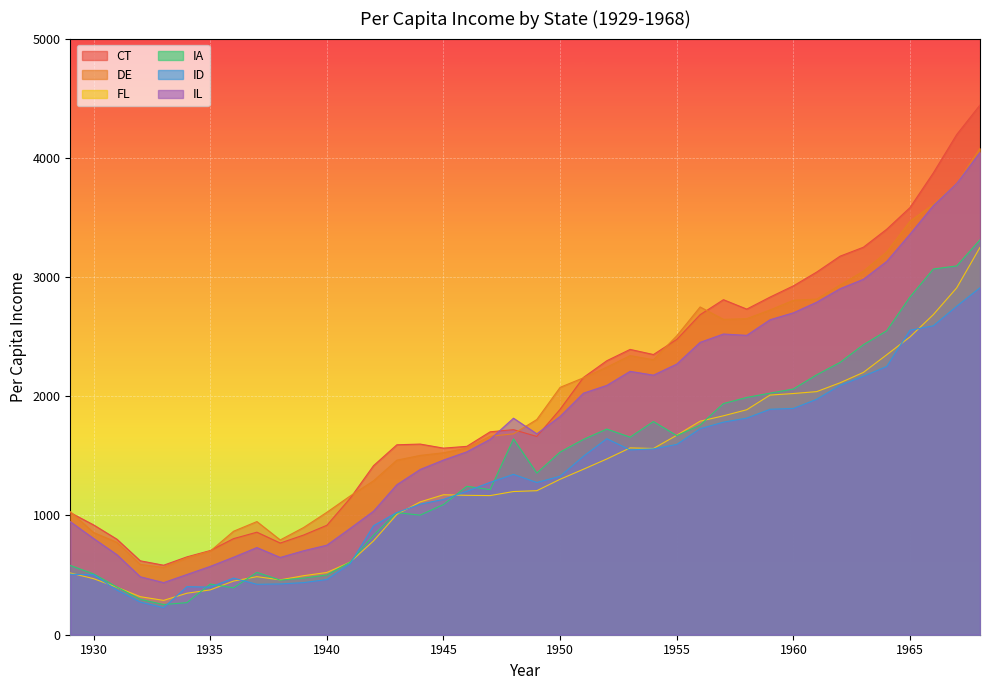

The value of ID at 1966 is 2591. True or false?

True